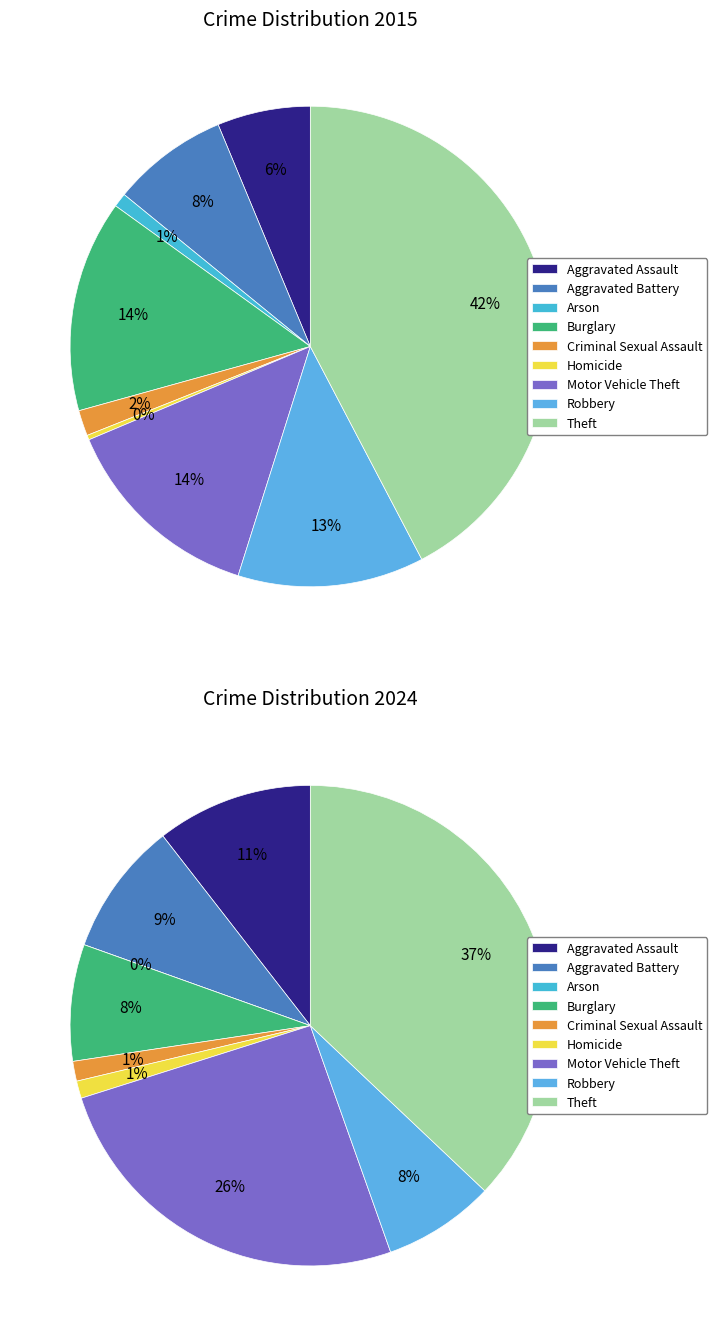

Is values_2024 the majority of the pie?

No